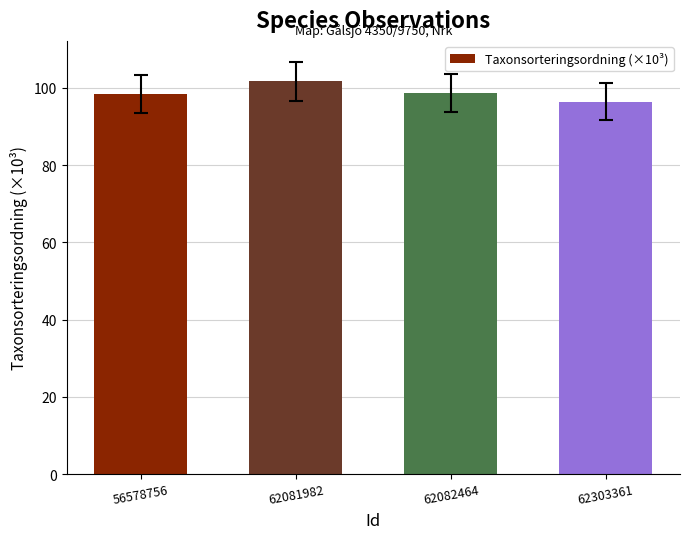

How many categories are shown in the chart?

4